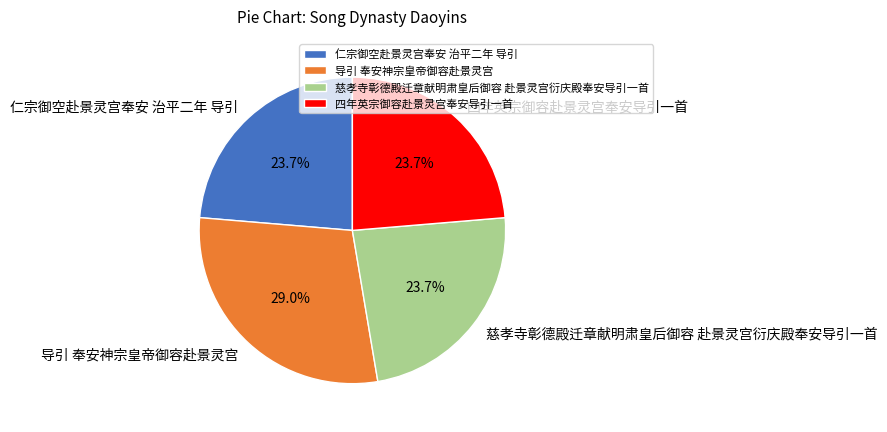

What is the ratio of the value at 慈孝寺彰德殿迁章献明肃皇后御容 赴景灵宫衍庆殿奉安导引一首 to the value at 导引 奉安神宗皇帝御容赴景灵宫?

0.8